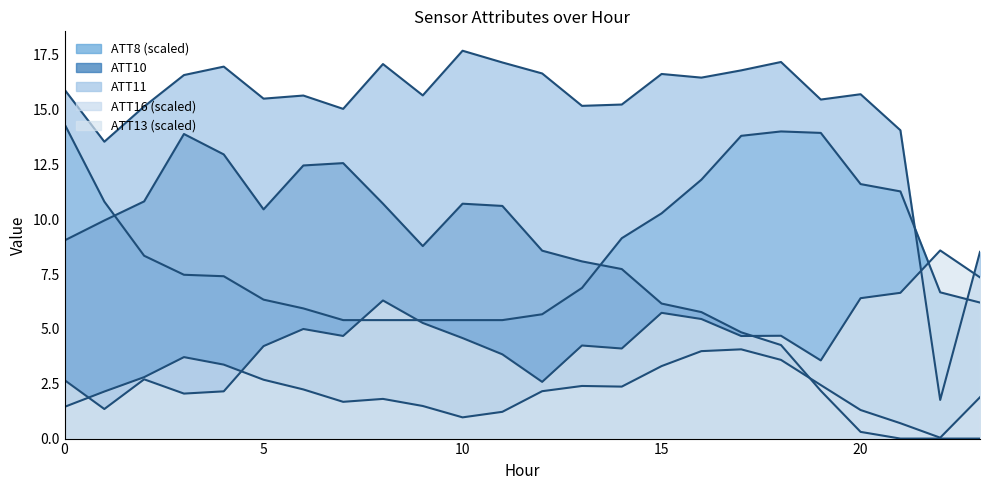

Is the value of ATT11 at 2 greater than the value of ATT16 at 14?

Yes